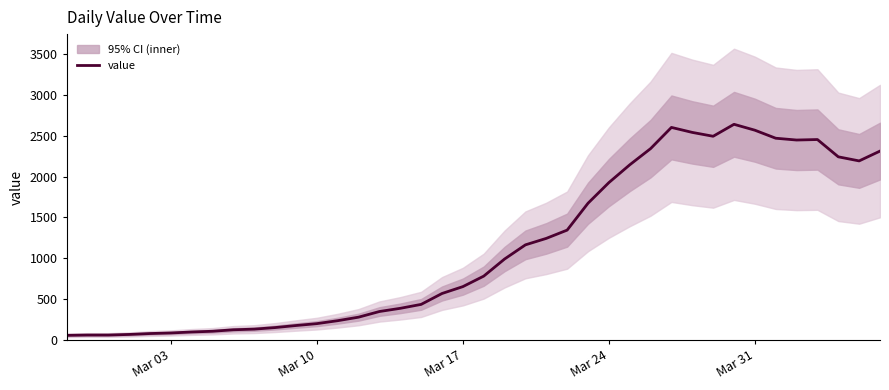

Does the chart display data point markers on the line(s)?

No